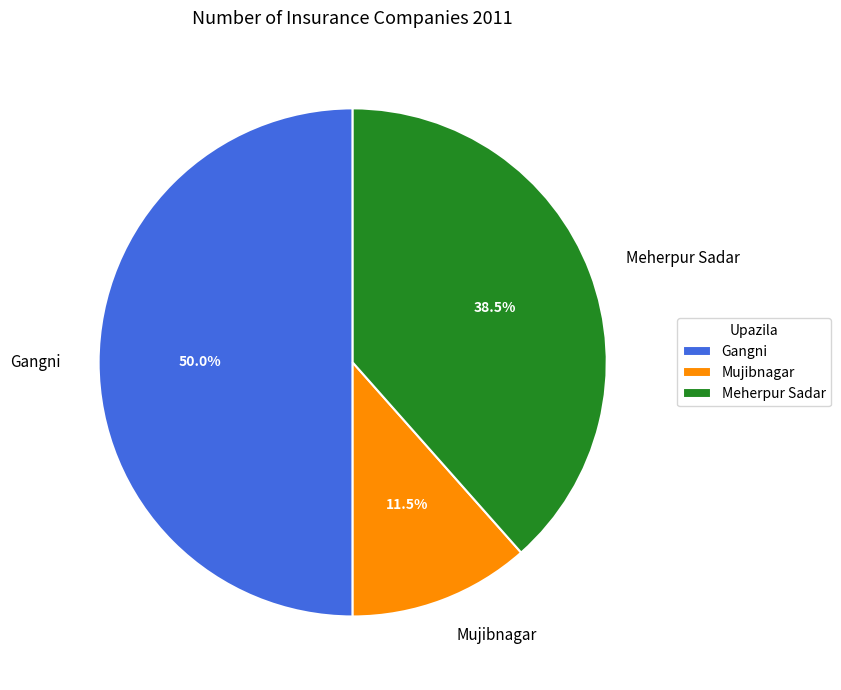

Which category has the biggest portion of the pie?

Gangni